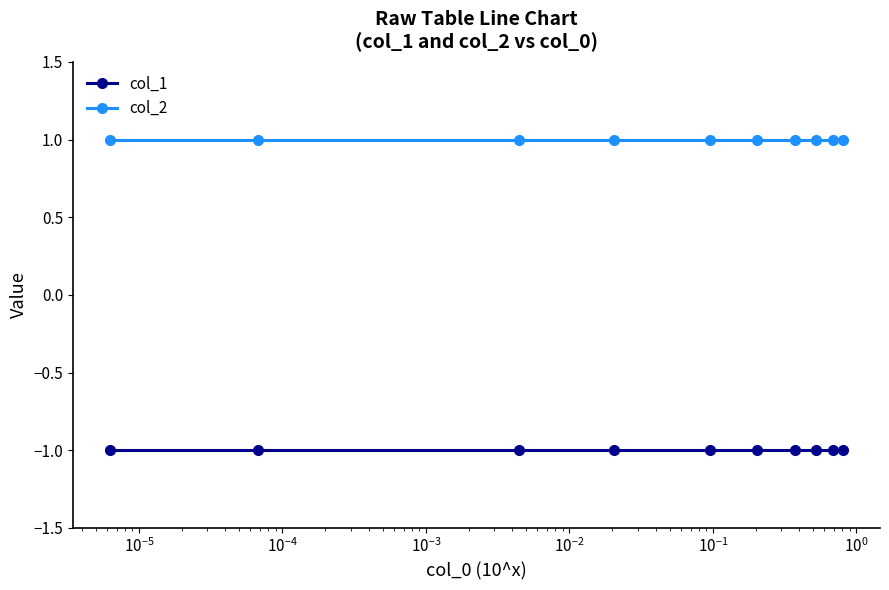

At how many categories does at least one series exceed 0?

10